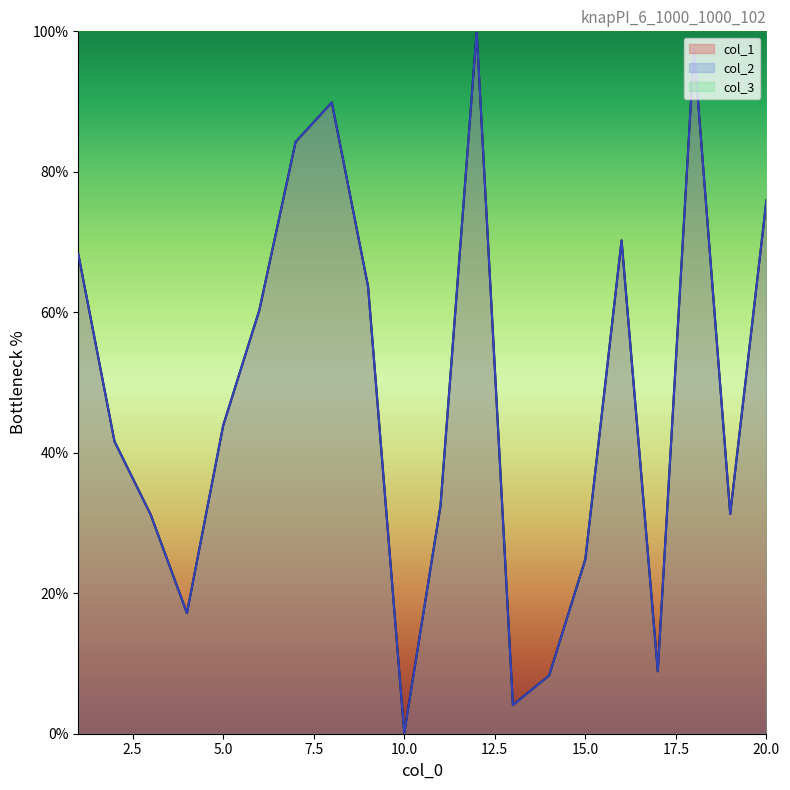

What is the minimum value shown in the chart?

0.1